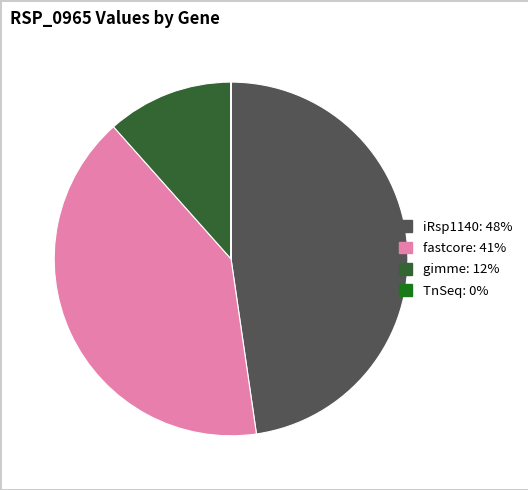

Is there any slice that represents more than half of the pie?

No